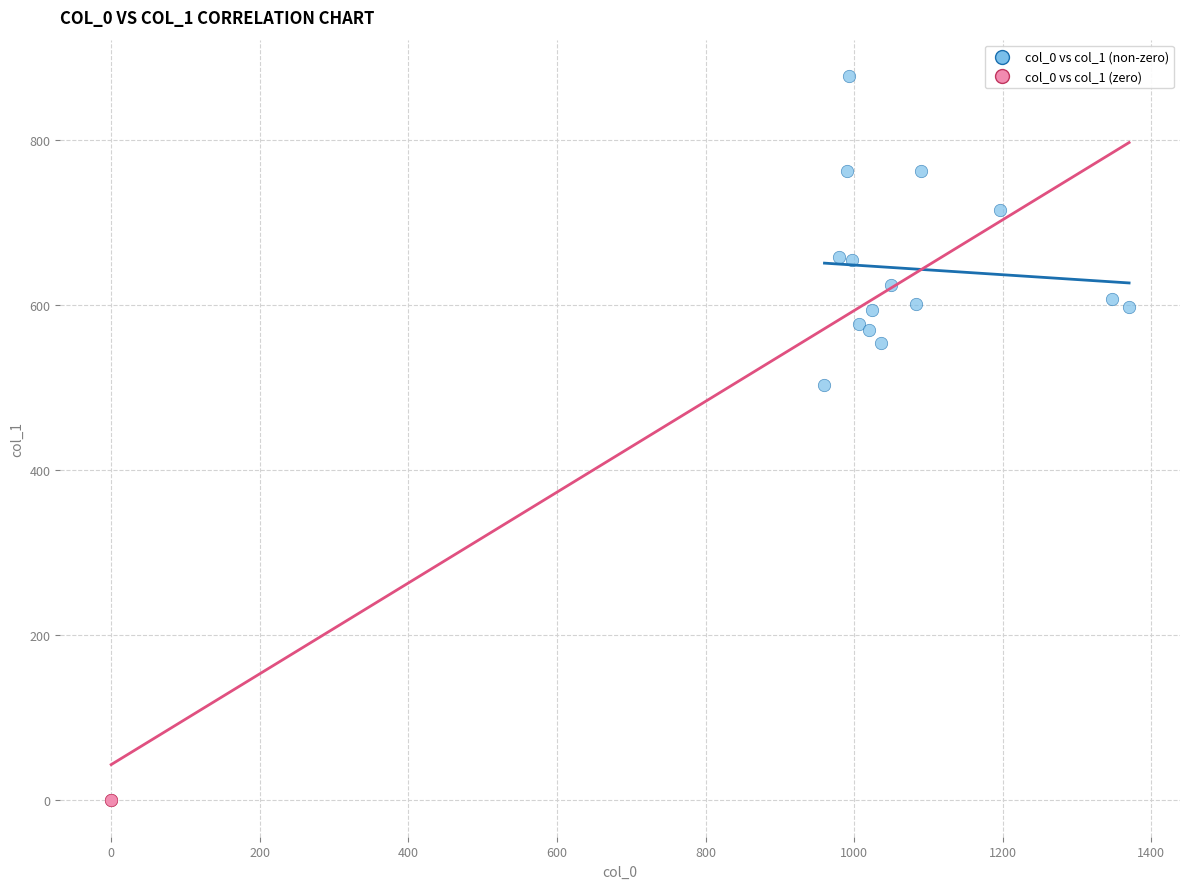

Which series reaches the maximum Y coordinate?

col_0 vs col_1 (non-zero)